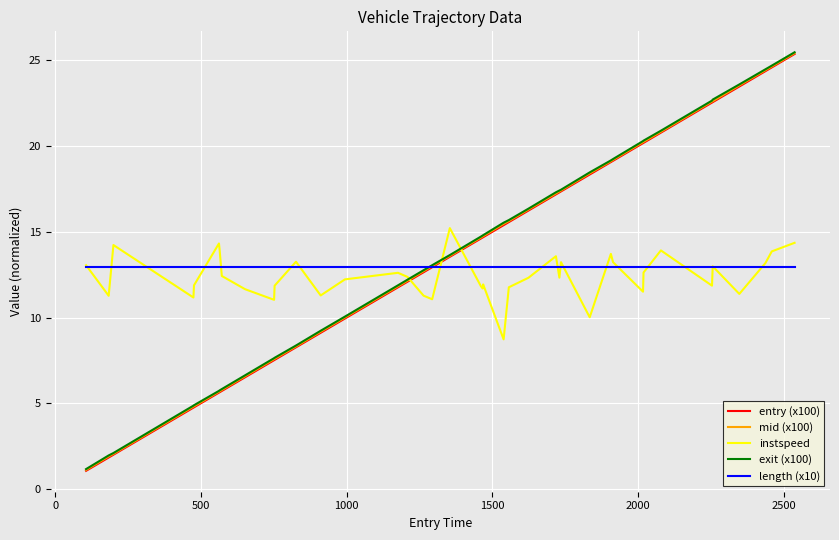

What is the minimum value shown in the chart?

1.1